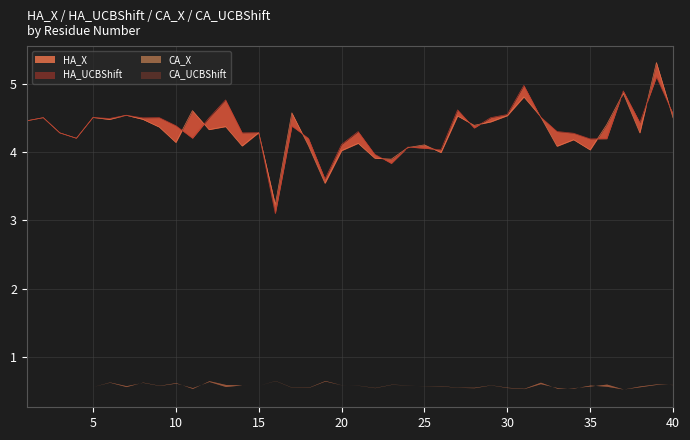

What is the difference between the maximum and minimum values in the HA_UCBShift series?

2.0